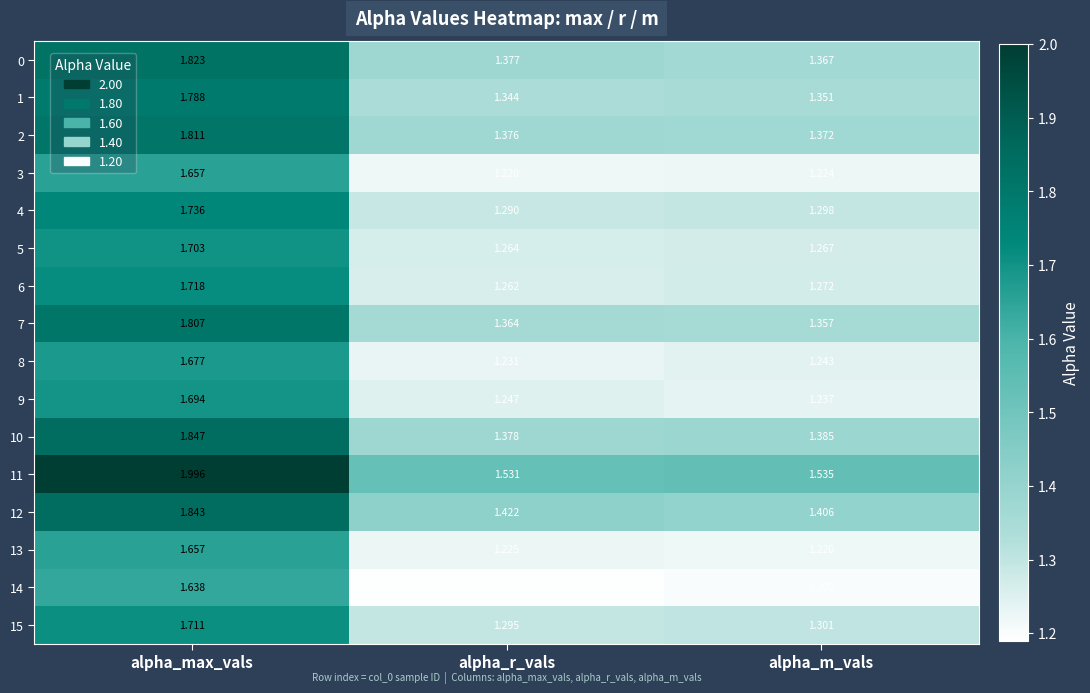

Where is 9 nearest to the value 1?

alpha_m_vals